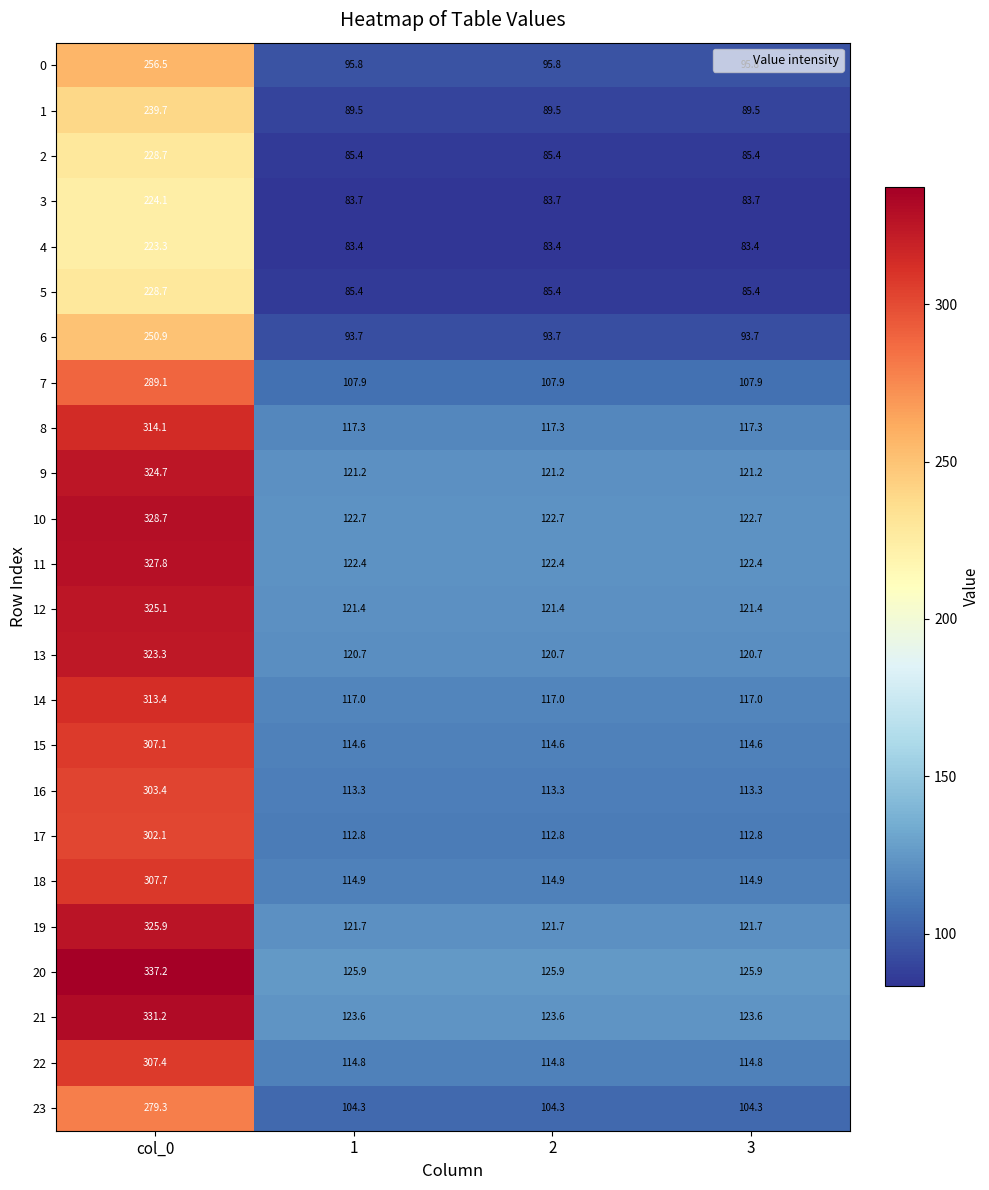

At which category is the sum across all series the highest?

col_0